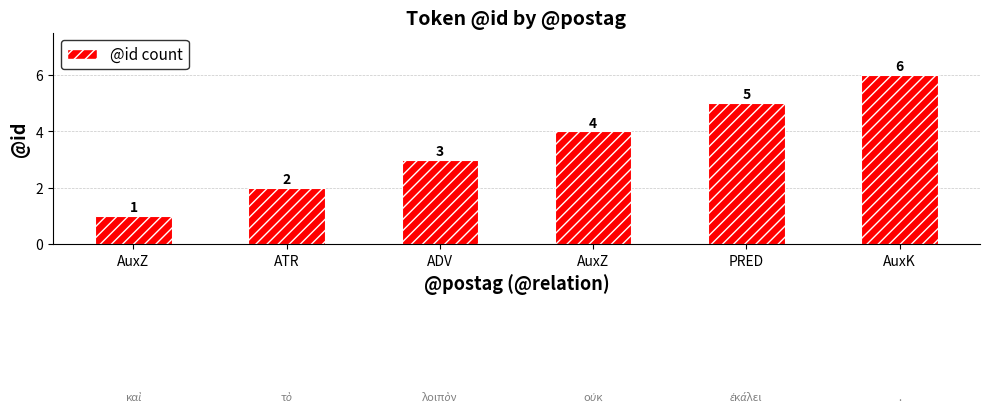

What is the sum of all values?

21